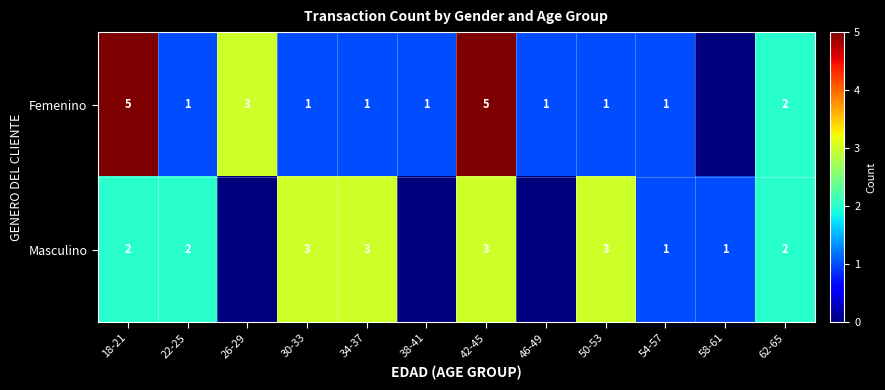

True or false: Masculino has a value of 2 at 18-21.

True